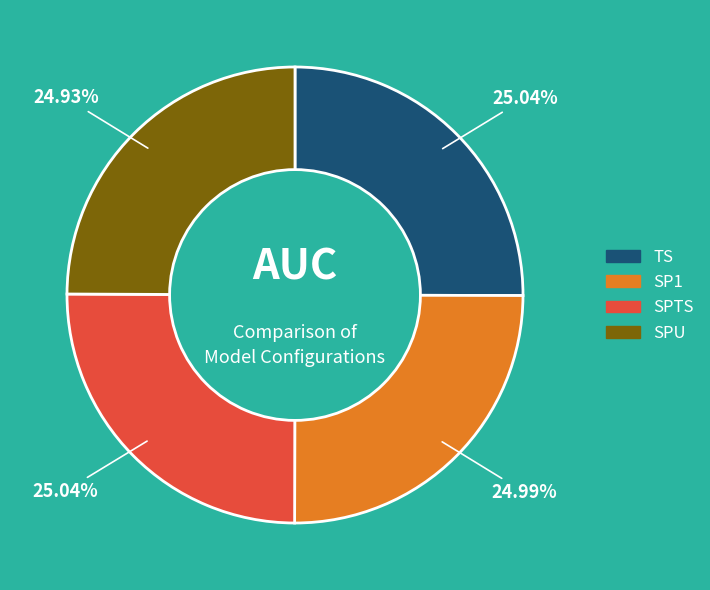

Is the sum of SPU and TS greater than half?

No